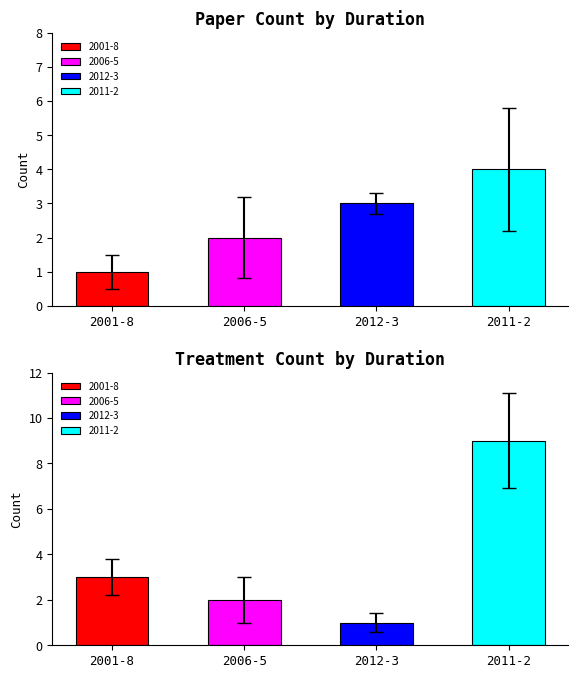

Which category has the lowest value in the trt_id series?

2012-3